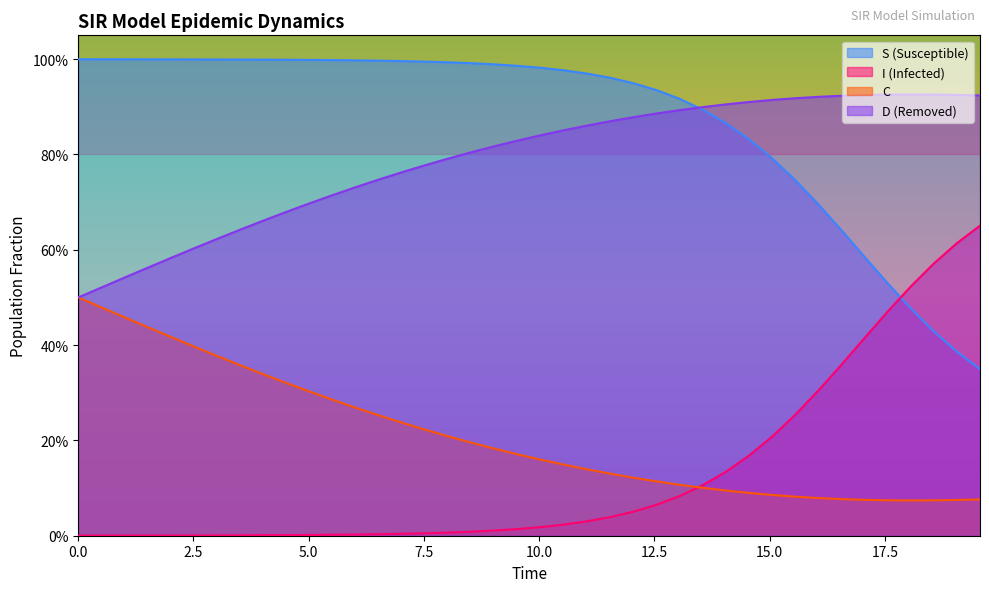

What is the value of the D point at the 38th from the left?

0.9